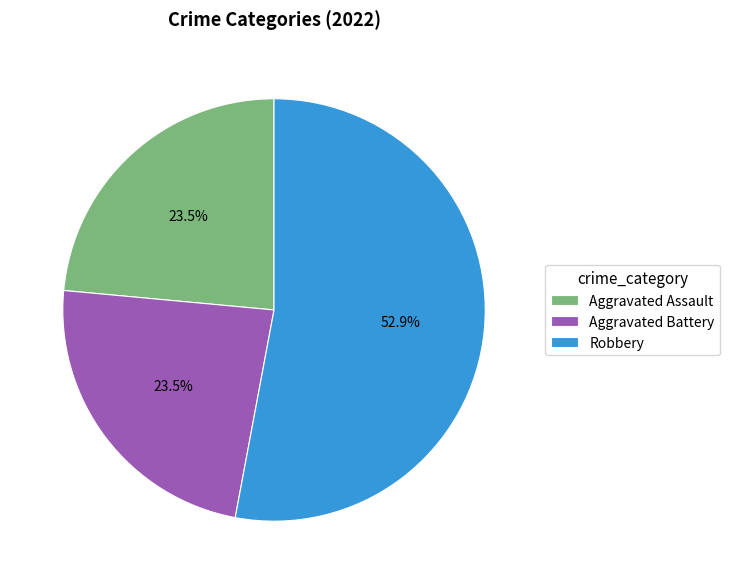

How many segments does this pie chart have?

3